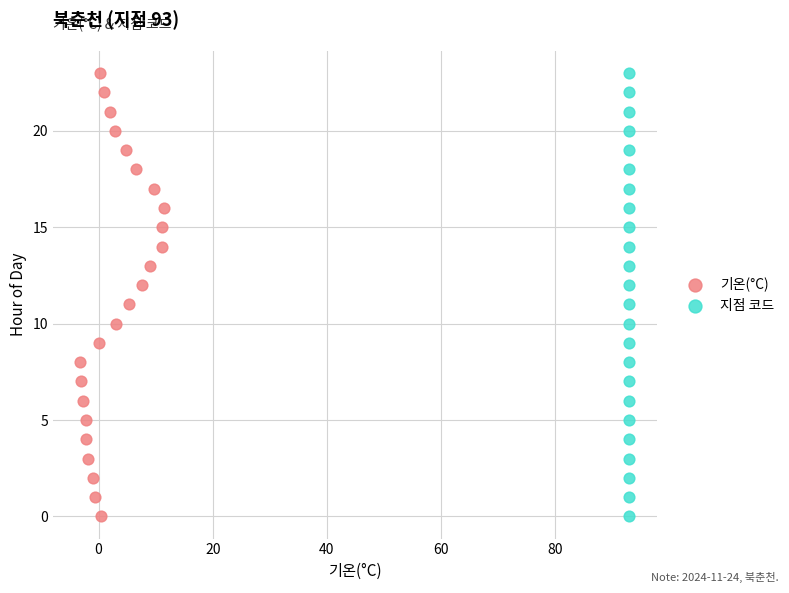

What are all the series names shown in the legend?

기온(°C), 지점 코드